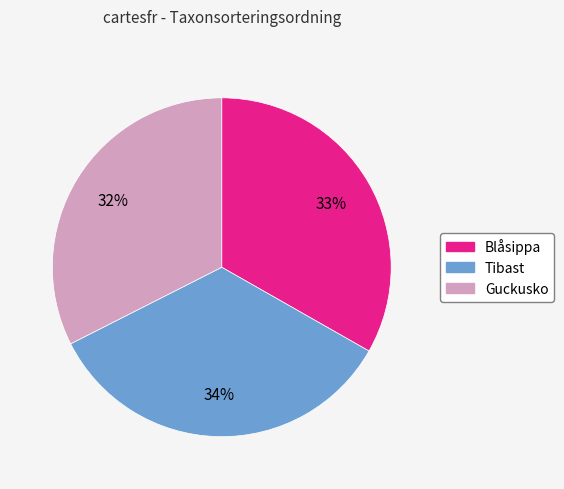

How many slices are in this pie chart?

3